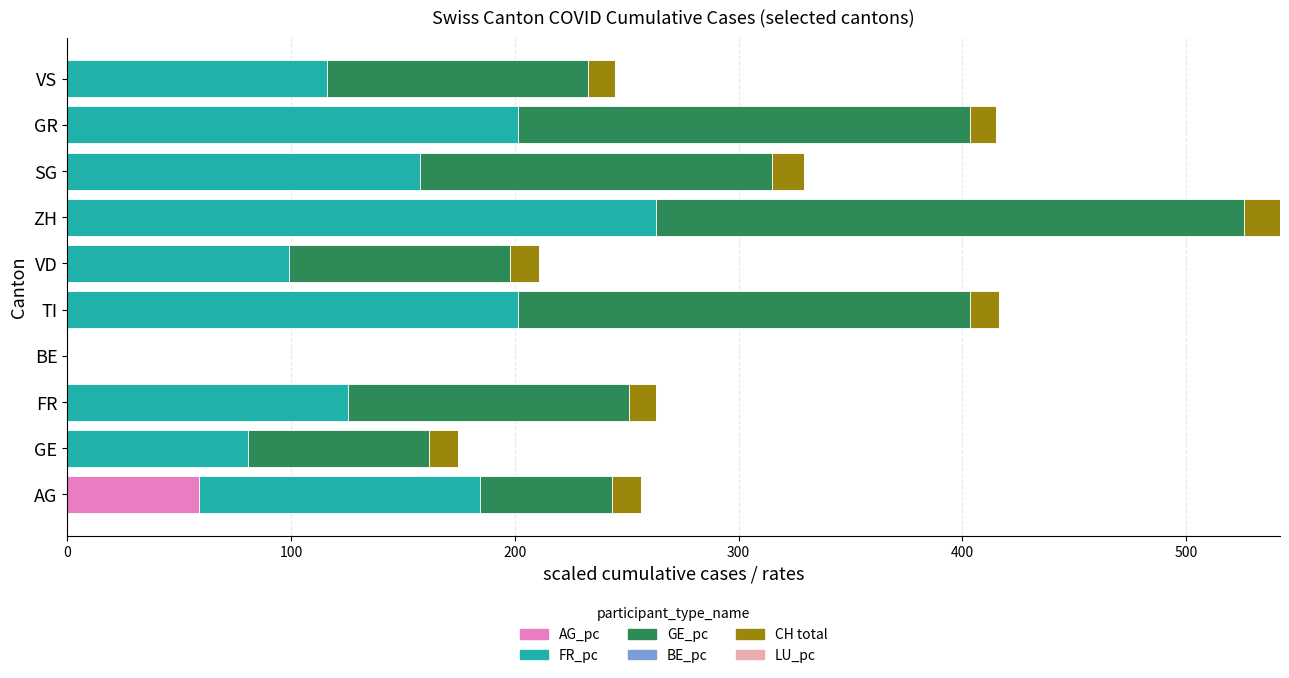

What is the highest value of the AG_pc series?

59.0